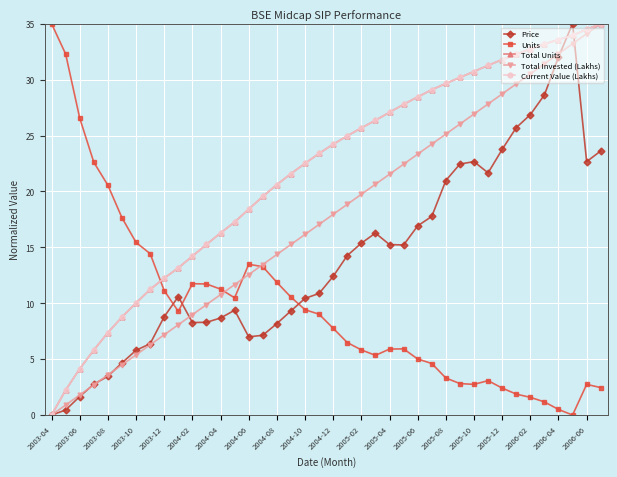

True or false: Price has more than 0 interior local peaks.

True